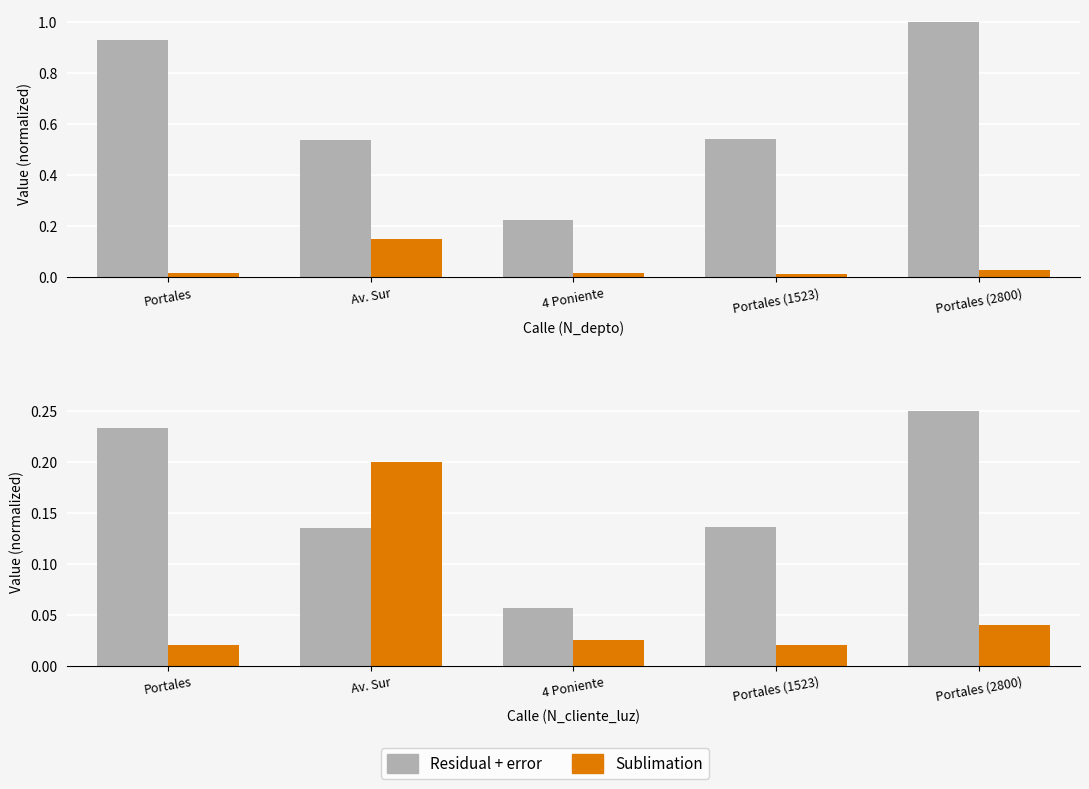

What are all the series names shown in the legend?

Residual + error, Sublimation